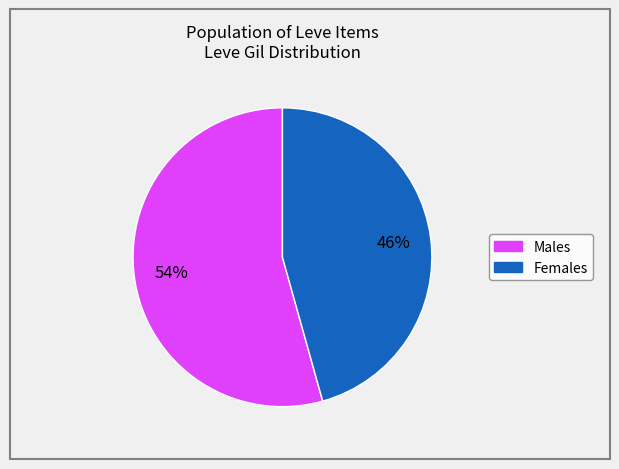

Is there any slice that represents more than half of the pie?

Yes